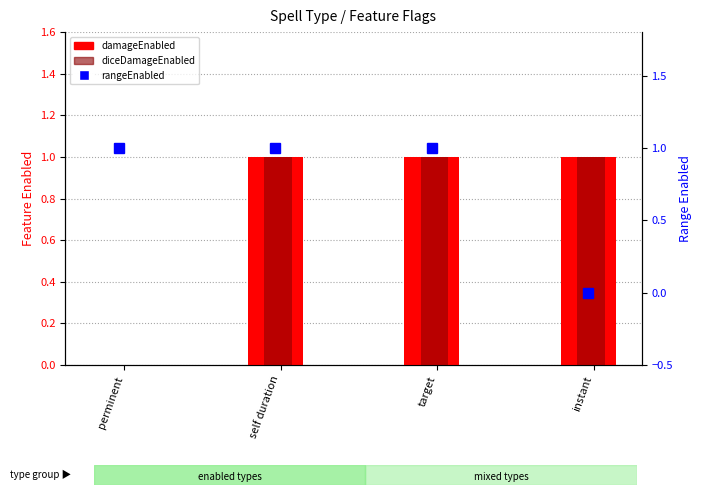

The diceDamageEnabled series shows 1 at self duration. True or false?

True